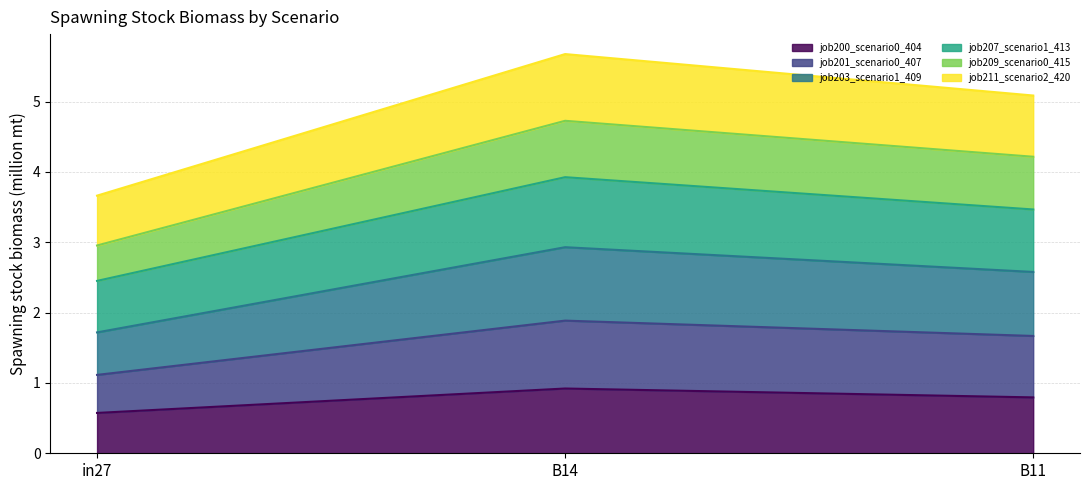

At which label is job200_scenario0_404 closest to 0?

in27